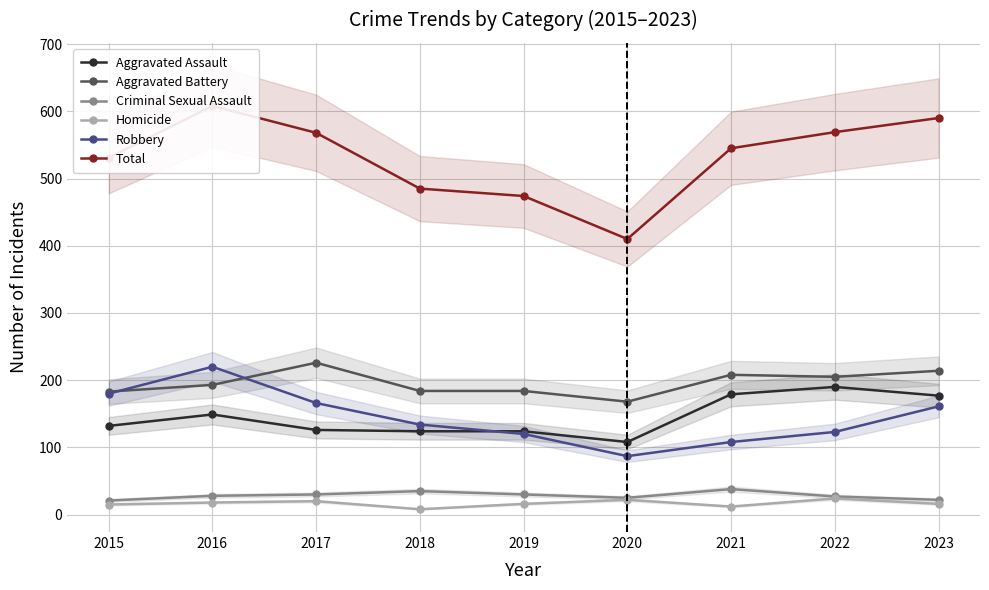

Count the Criminal Sexual Assault values in the range 25 to 30.

5